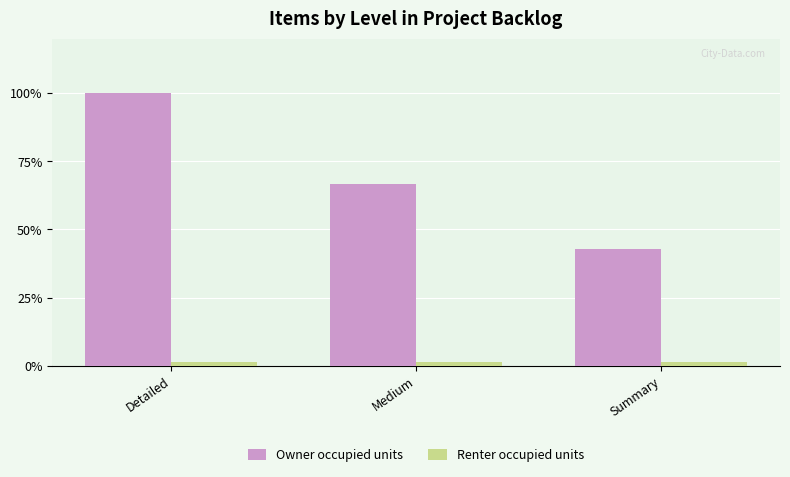

Reading left to right, what are all the values shown in this chart?

Owner occupied units: Detailed=100.0	Medium=66.7	Summary=42.9
Renter occupied units: Detailed=1.4	Medium=1.4	Summary=1.4